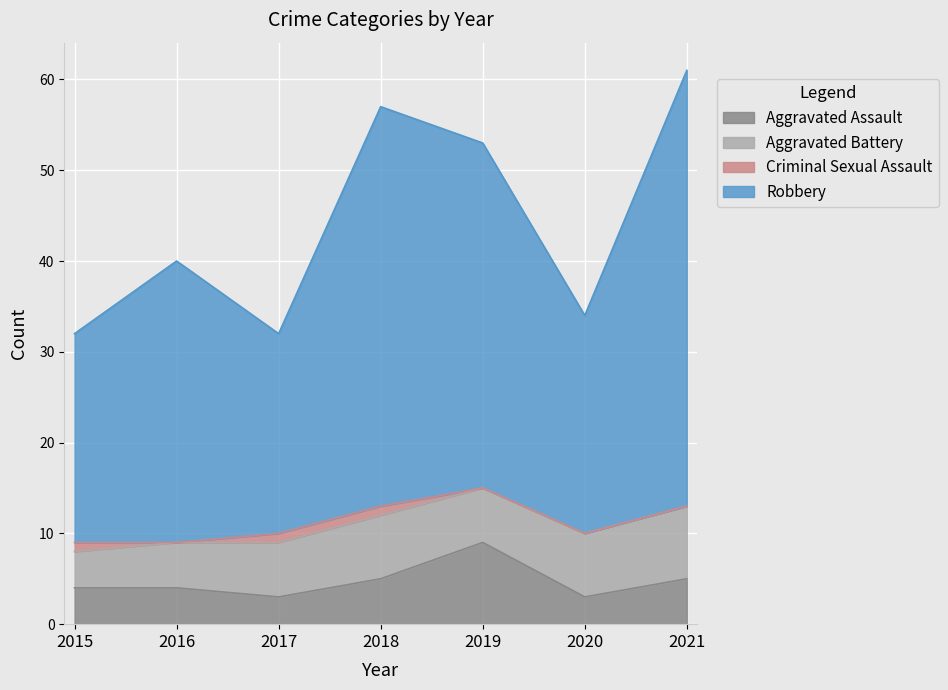

What is the difference between the second highest and second lowest values in the Aggravated Assault series?

2